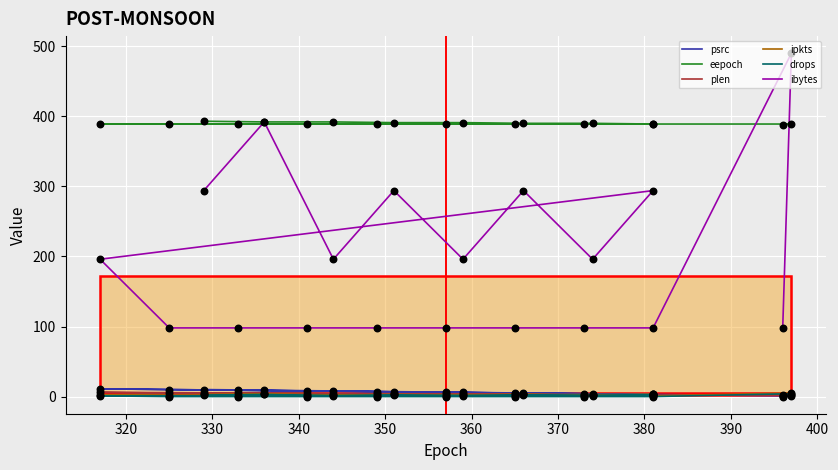

Is the value of ipkts at 12 greater than the value of plen at 11?

No